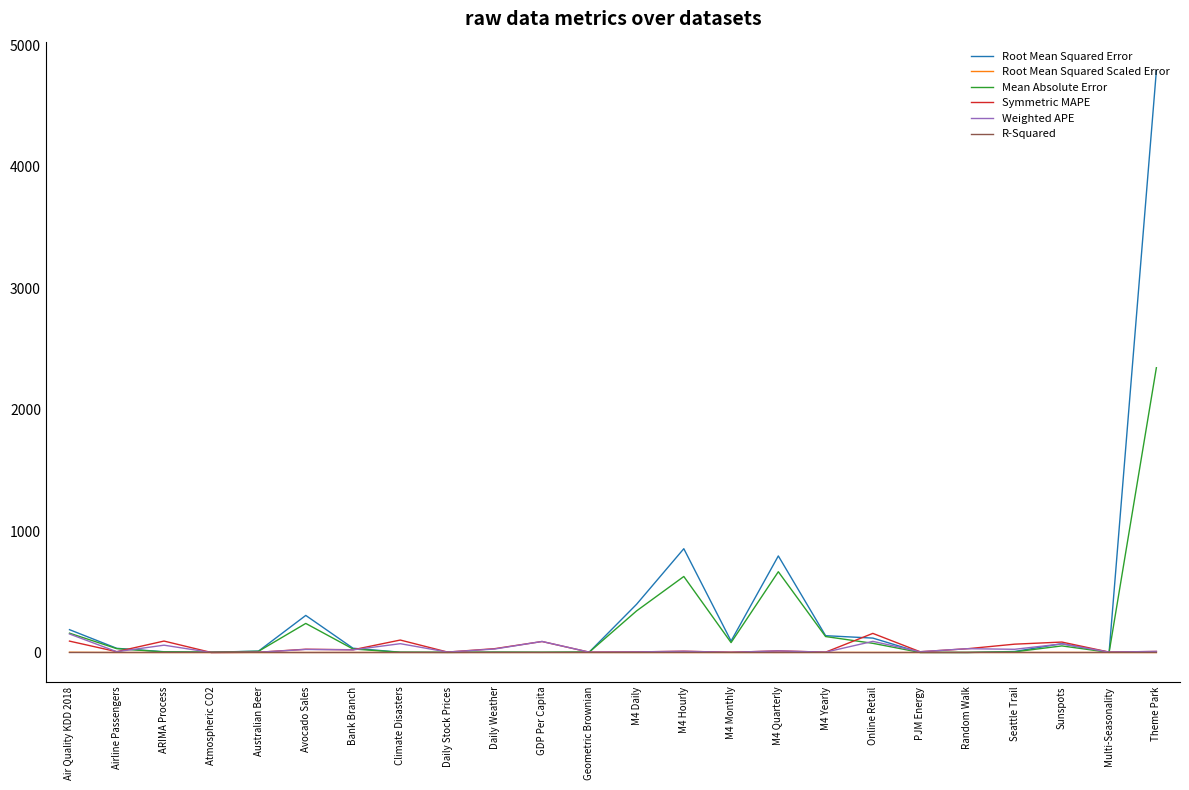

At which category does the chart reach its peak across all series?

Theme Park